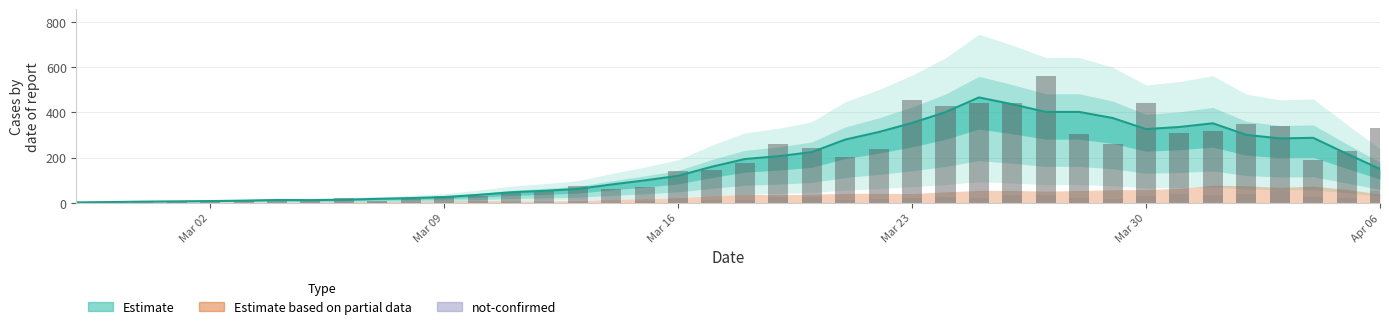

How many data points does each series have?

40